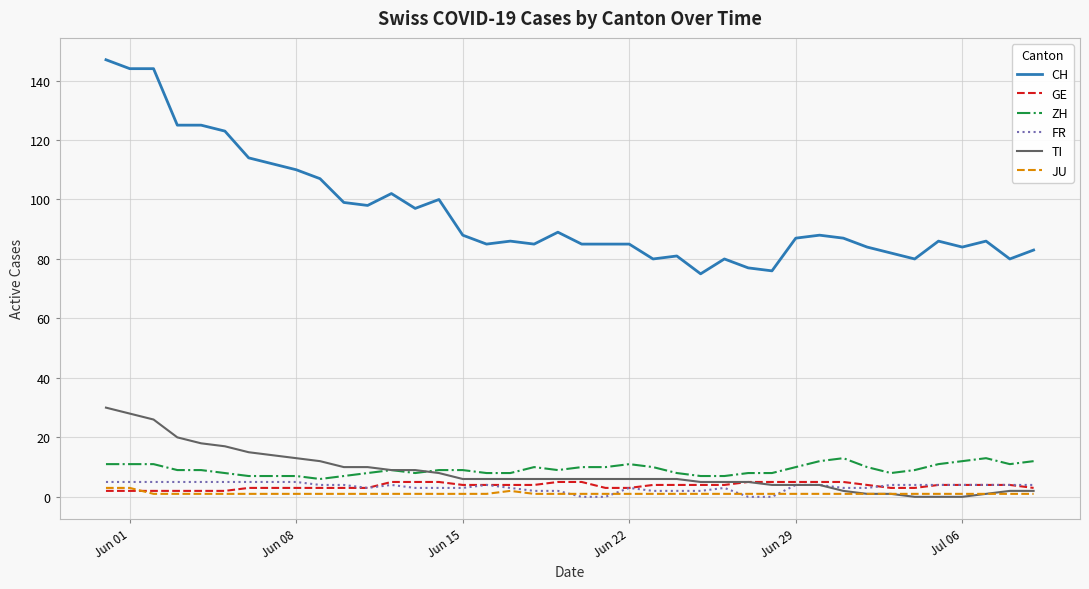

Which series has the largest total across all categories?

CH